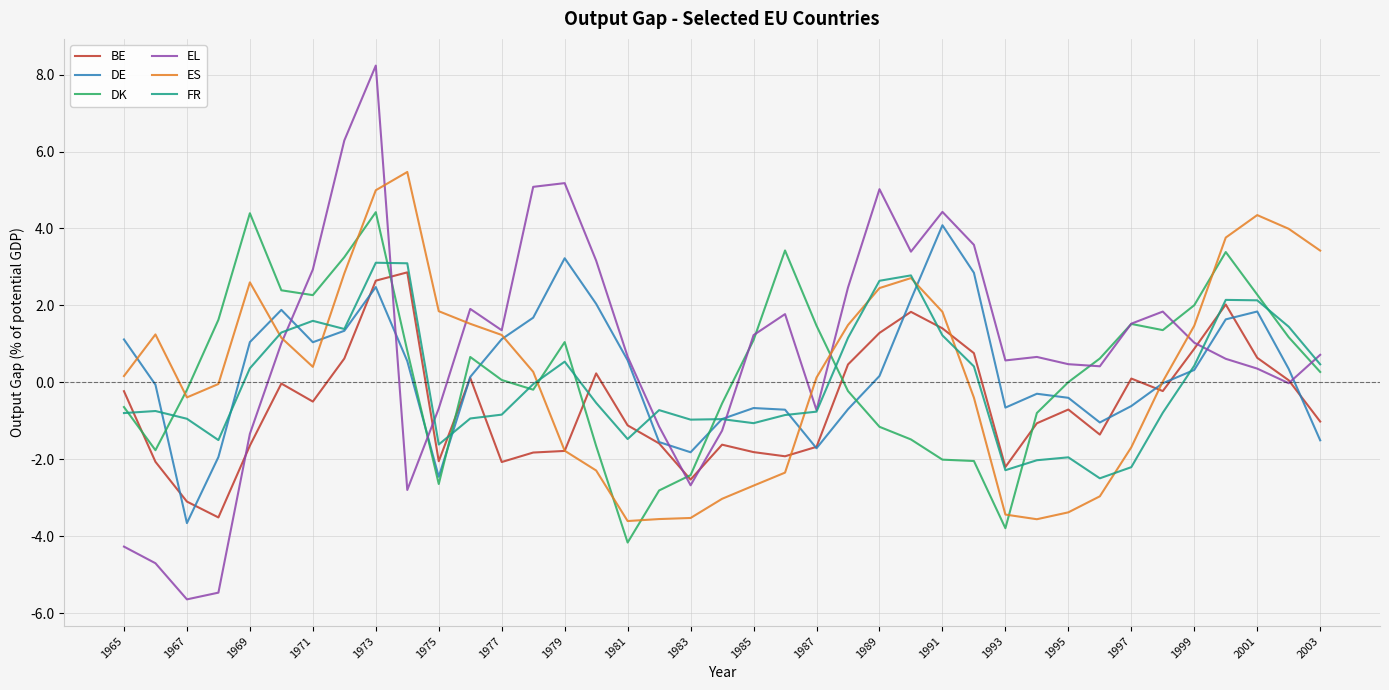

What is the highest value of the EL series?

8.2